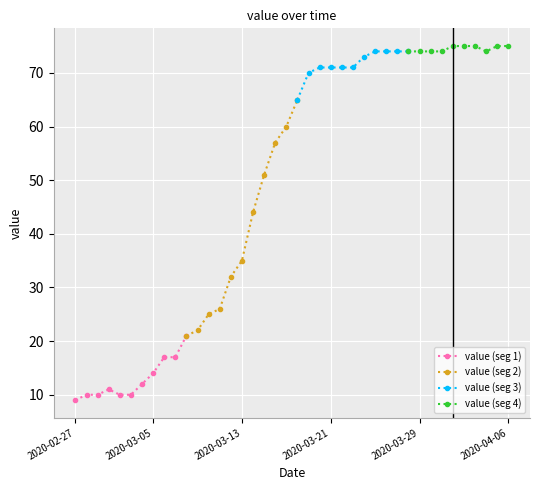

List the labels in order of value, largest first.

2020-04-01, 2020-04-02, 2020-04-03, 2020-04-05, 2020-04-06, 2020-03-25, 2020-03-26, 2020-03-27, 2020-03-28, 2020-03-29, 2020-03-30, 2020-03-31, 2020-04-04, 2020-03-24, 2020-03-20, 2020-03-21, 2020-03-22, 2020-03-23, 2020-03-19, 2020-03-18, 2020-03-17, 2020-03-16, 2020-03-15, 2020-03-14, 2020-03-13, 2020-03-12, 2020-03-11, 2020-03-10, 2020-03-09, 2020-03-08, 2020-03-06, 2020-03-07, 2020-03-05, 2020-03-04, 2020-03-01, 2020-02-28, 2020-02-29, 2020-03-02, 2020-03-03, 2020-02-27